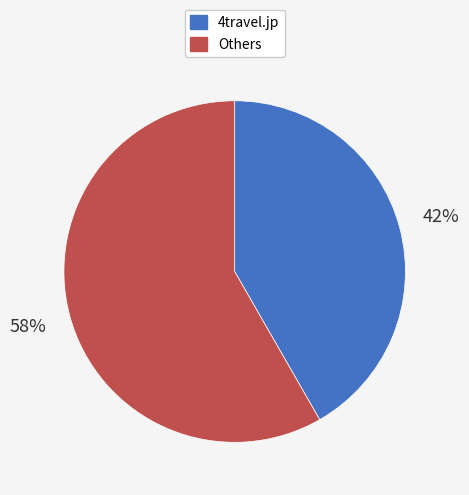

Do 4travel.jp and Others together represent more than half of the pie?

Yes